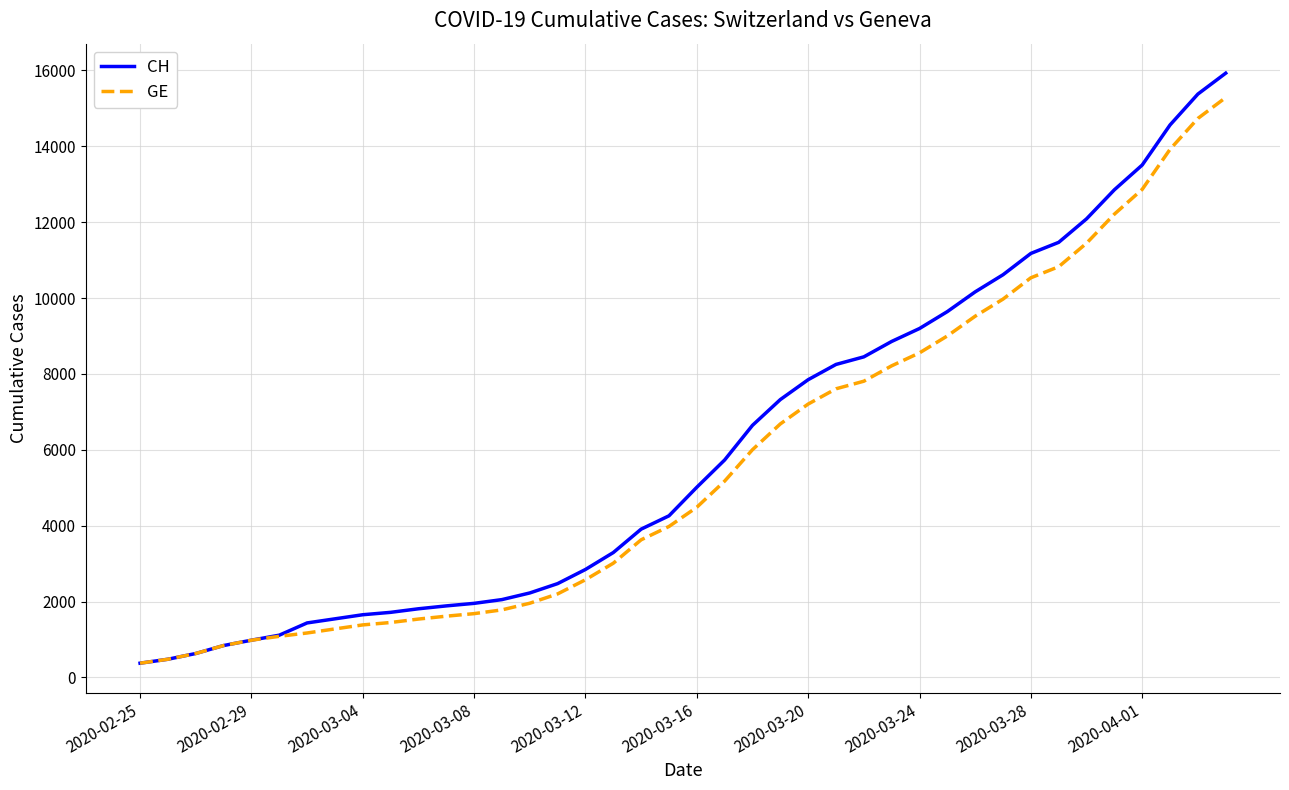

Which series has the largest range (max minus min)?

CH